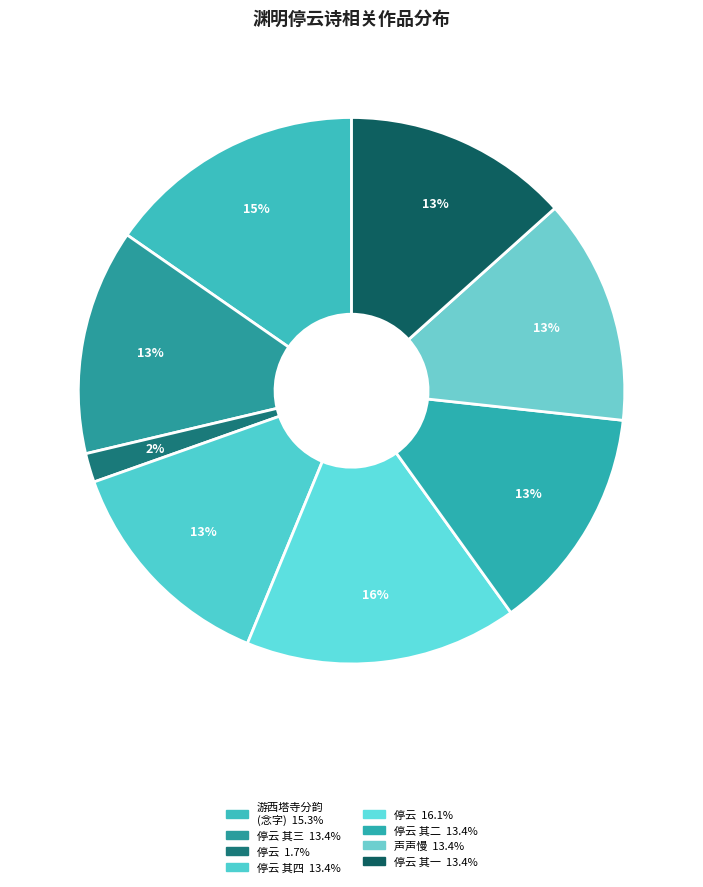

How many slices are in this pie chart?

8